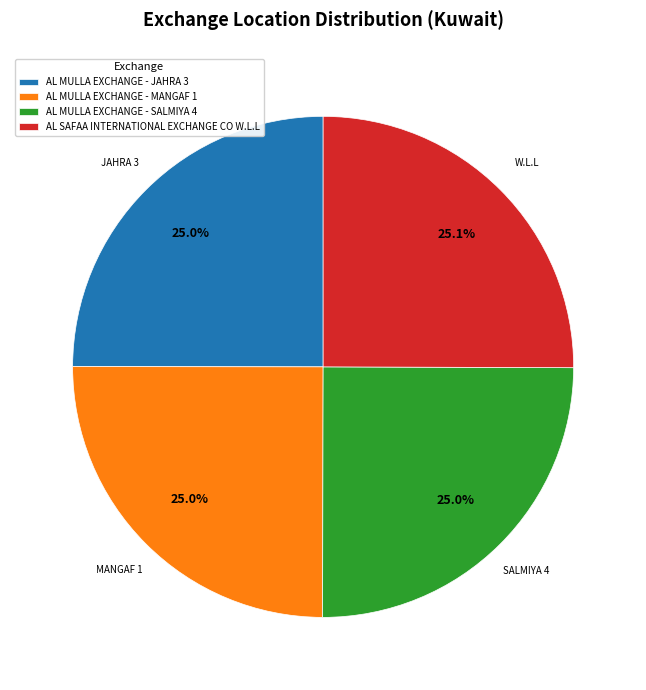

What percentage is the AL MULLA EXCHANGE - JAHRA 3 slice, to the nearest percent?

25%